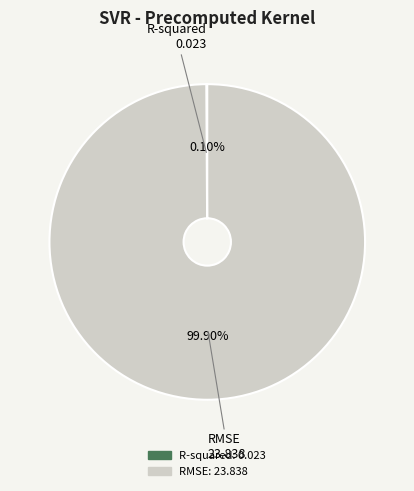

Which slice represents more than half of the pie?

RMSE